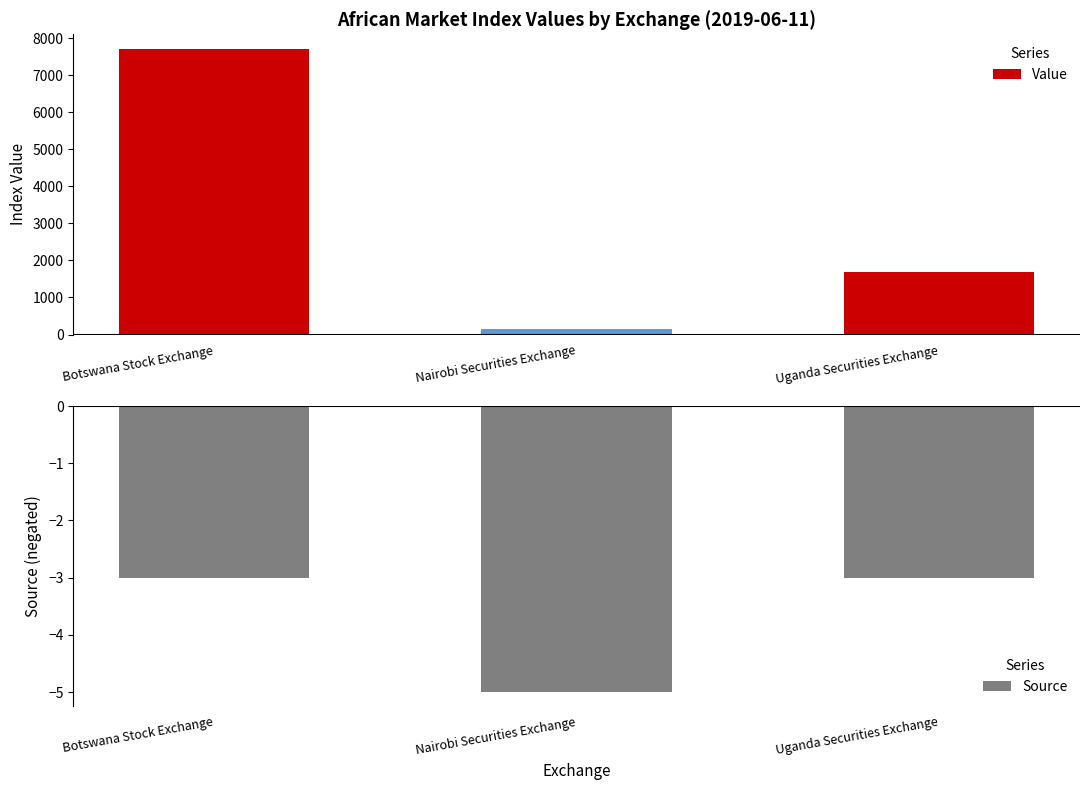

Which category has the highest value in the Value series?

Botswana Stock Exchange